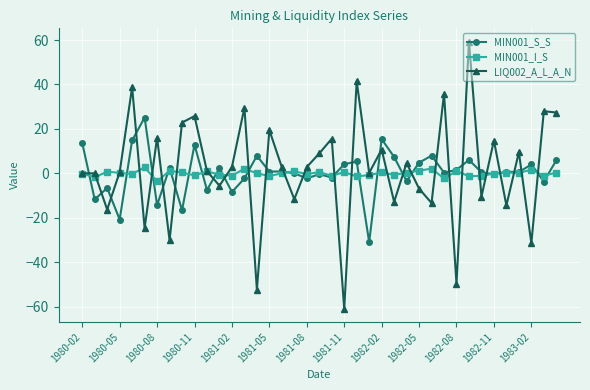

What is the smallest value displayed?

-60.9